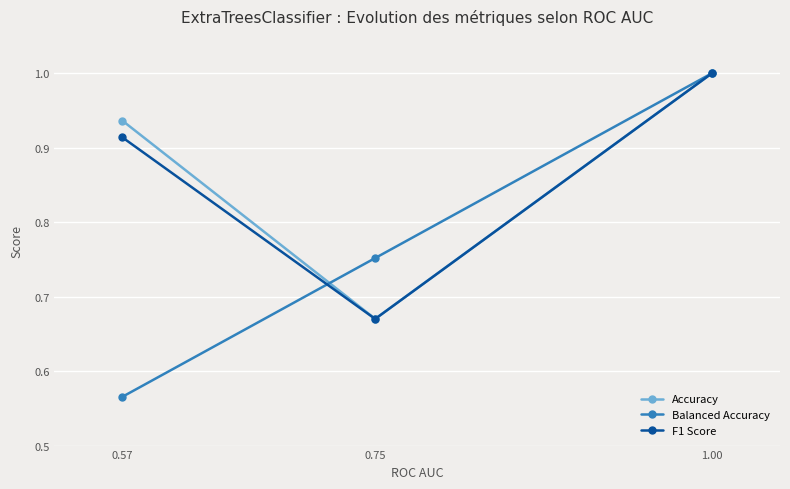

Which series has the widest spread of values?

Balanced Accuracy